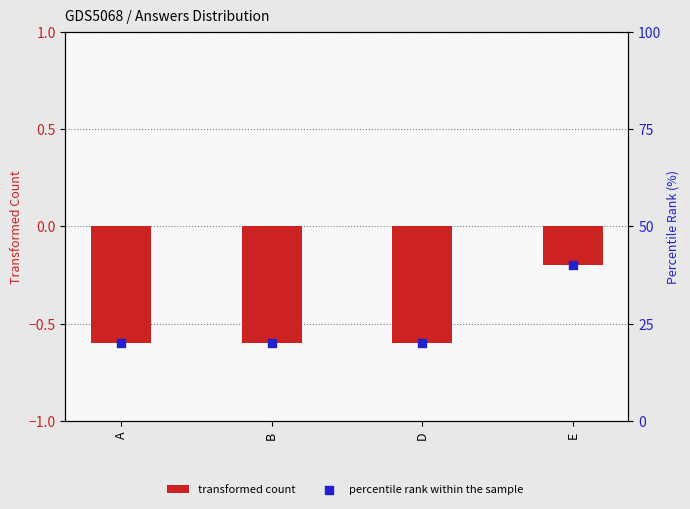

Which series contains the lowest Y value?

transformed count